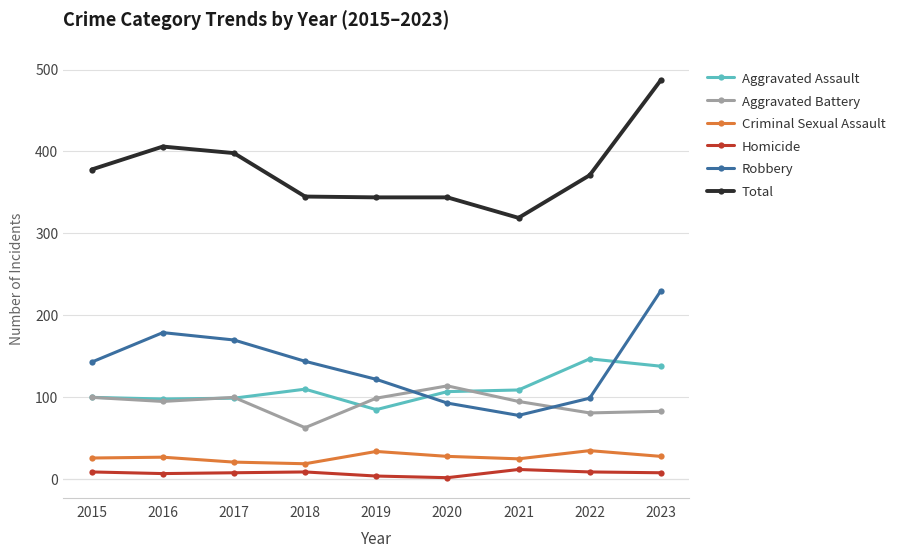

True or false: Homicide and Aggravated Battery cross at least once.

False